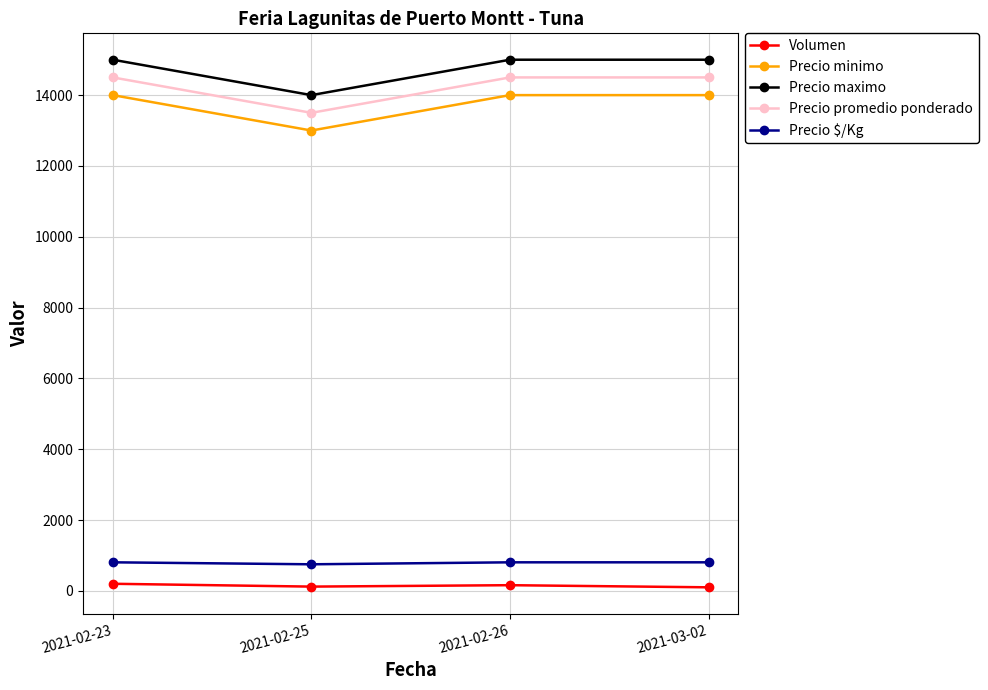

What is the maximum value shown in the chart?

15000